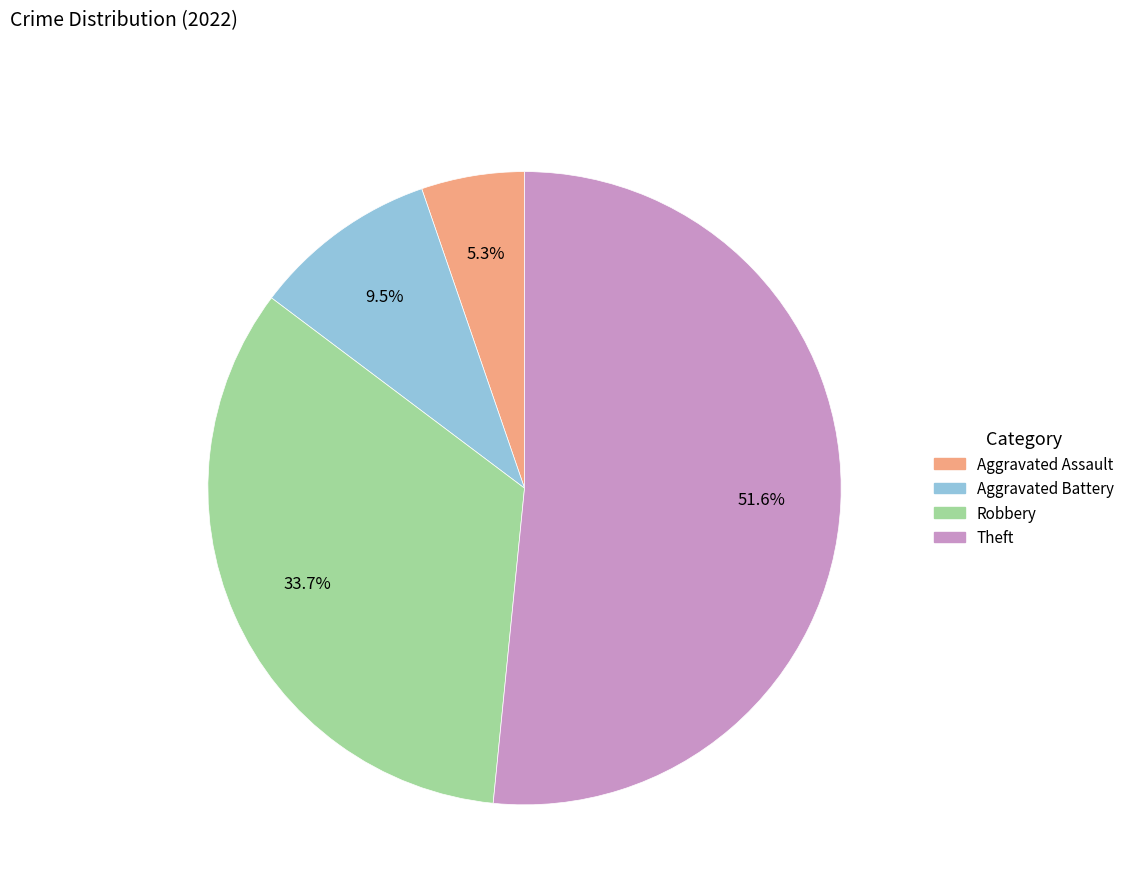

What is the total percentage of Robbery and Aggravated Battery?

43.2%